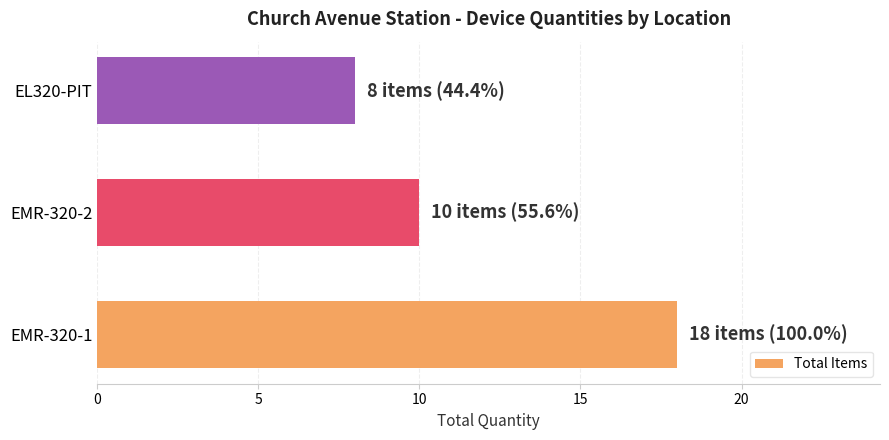

Rank the categories by value from lowest to highest.

EL320-PIT, EMR-320-2, EMR-320-1